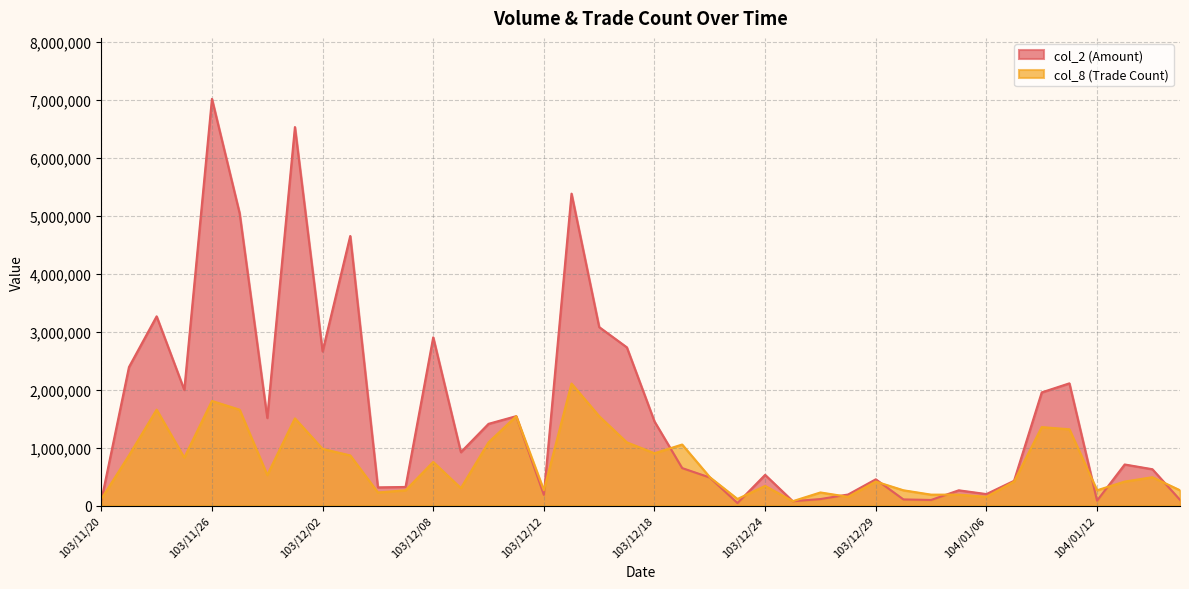

At which label does col_8 reach its minimum?

103/12/25